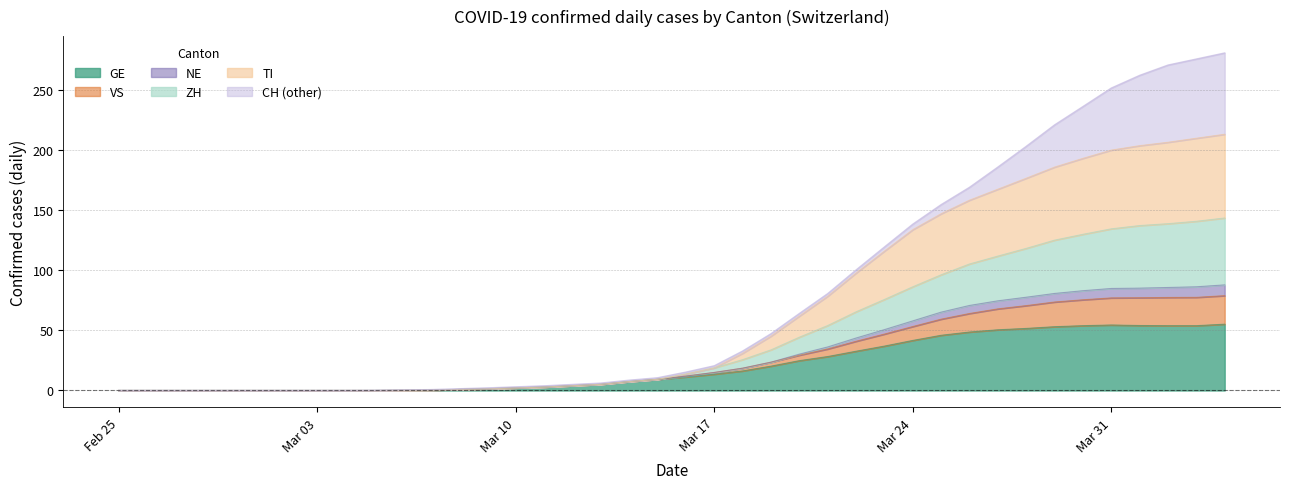

True or false: ZH and CH cross at least once.

False